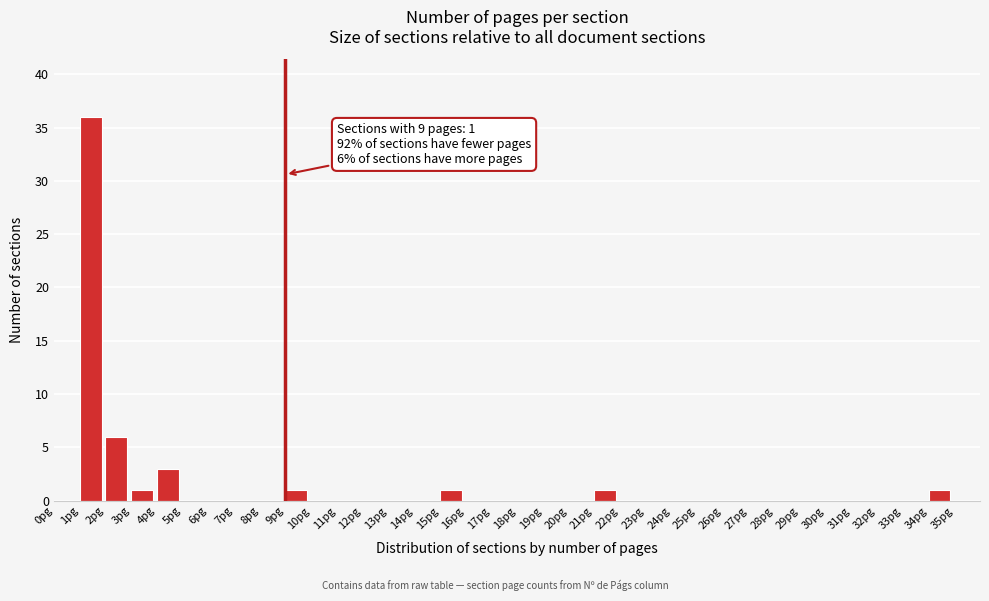

Which range on the x-axis has the tallest bar?

1 to 2